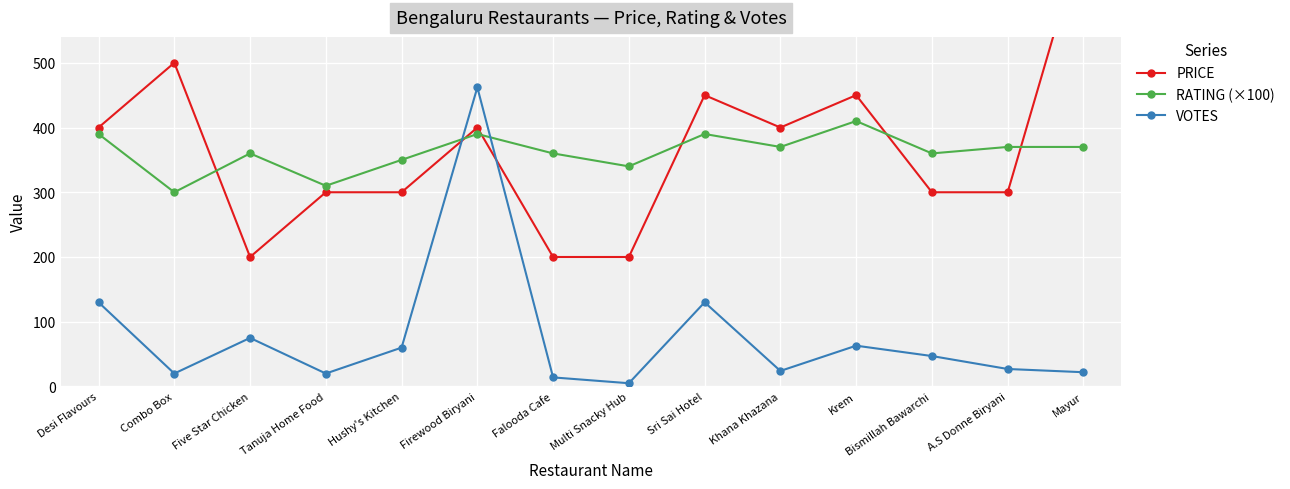

What is the difference between the maximum and minimum values in the PRICE series?

500.0